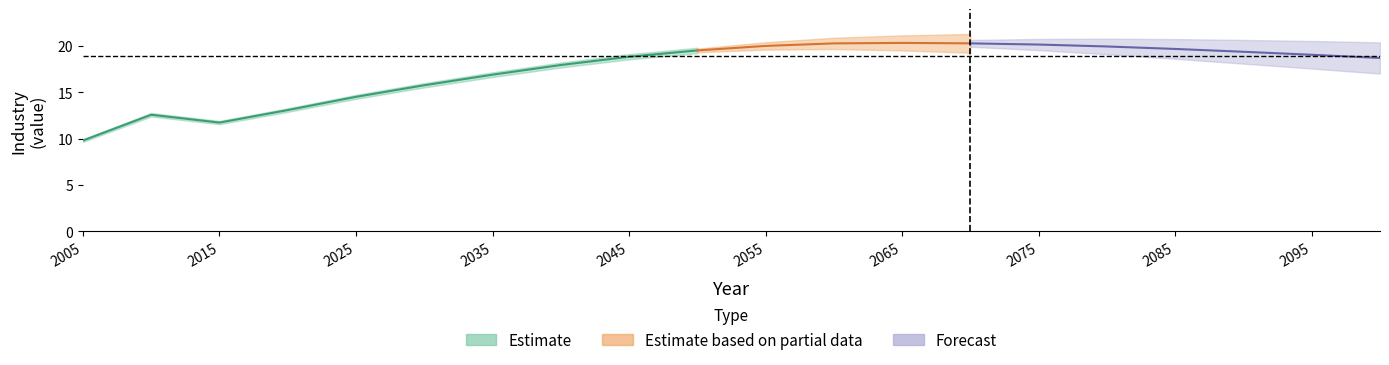

What is the difference between the second highest and minimum values?

10.5